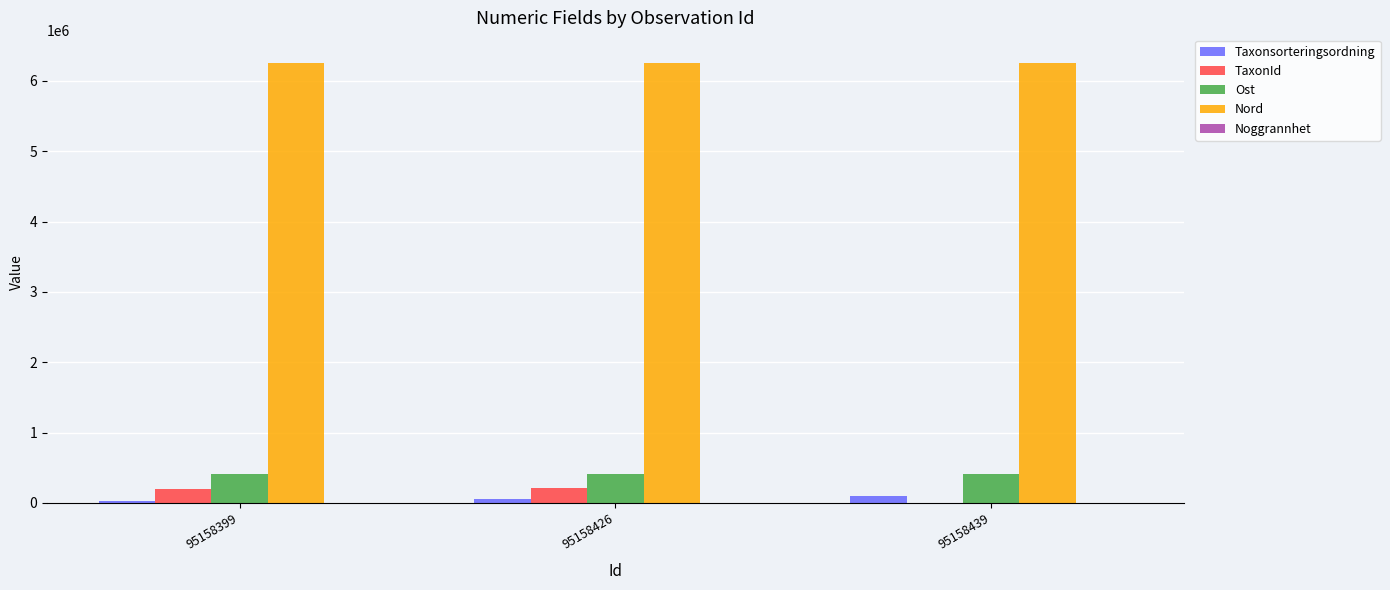

Is it true that TaxonId equals 2810 at 95158439?

True